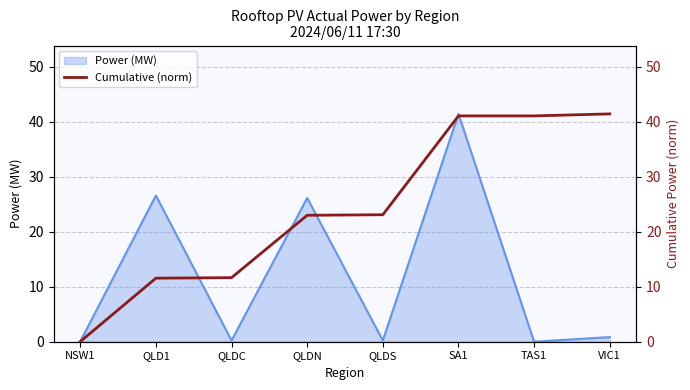

What is the difference between the maximum and minimum values?

41.4